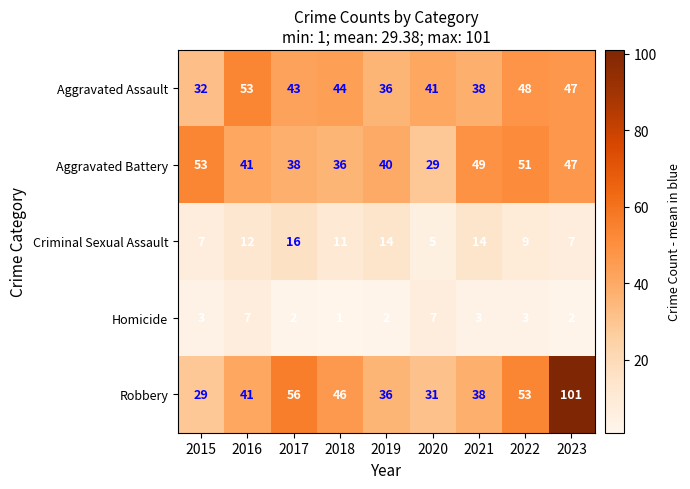

At 2018, list the series in order from largest to smallest.

Robbery, Aggravated Assault, Aggravated Battery, Criminal Sexual Assault, Homicide